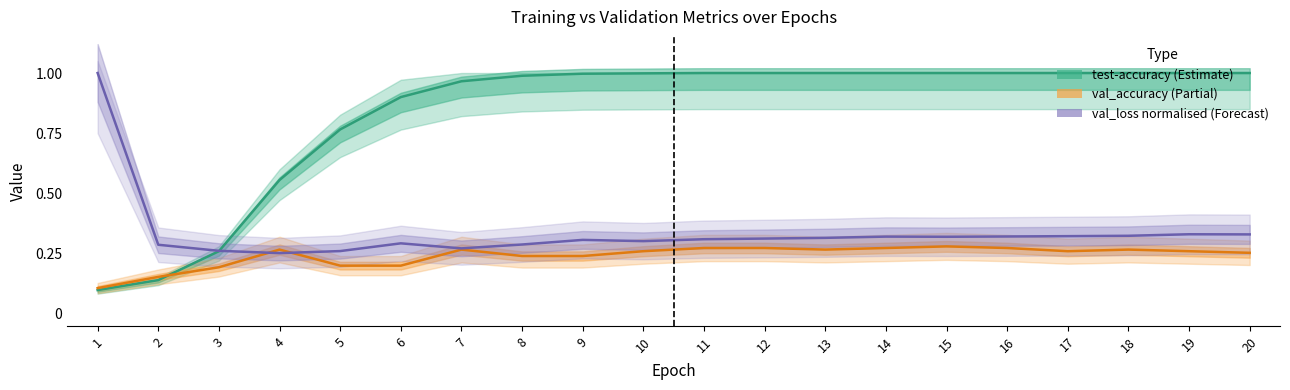

Which series ends up on top after the final intersection of val_accuracy (Partial) and val_loss normalised (Forecast)?

val_loss normalised (Forecast)